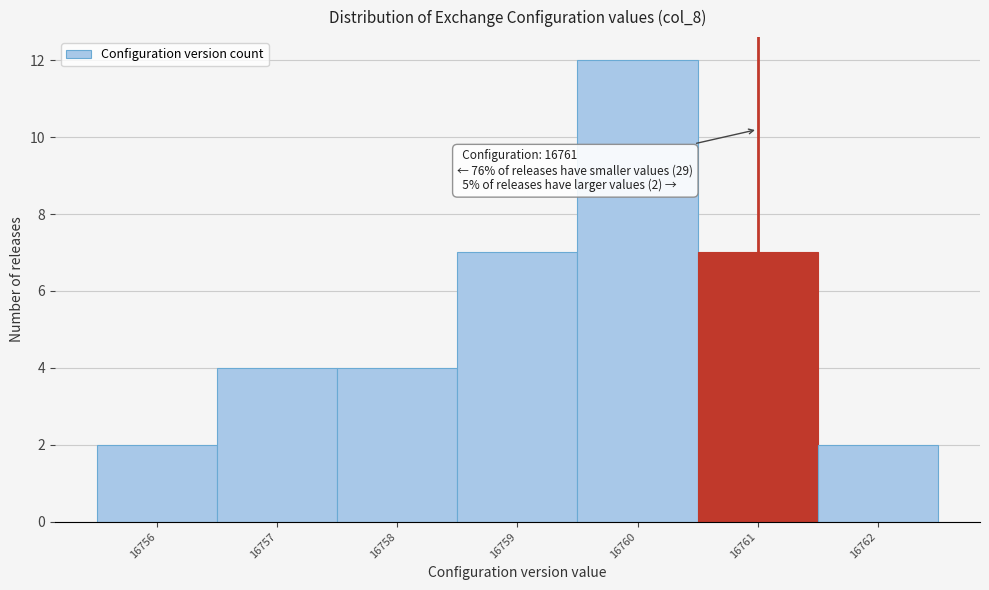

Which range on the x-axis has the tallest bar?

16759.5 to 16760.5